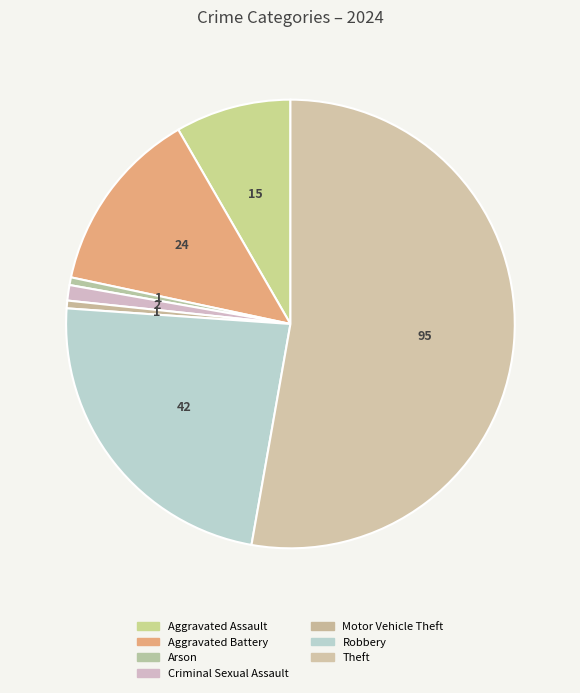

Count the number of slices in the pie.

7